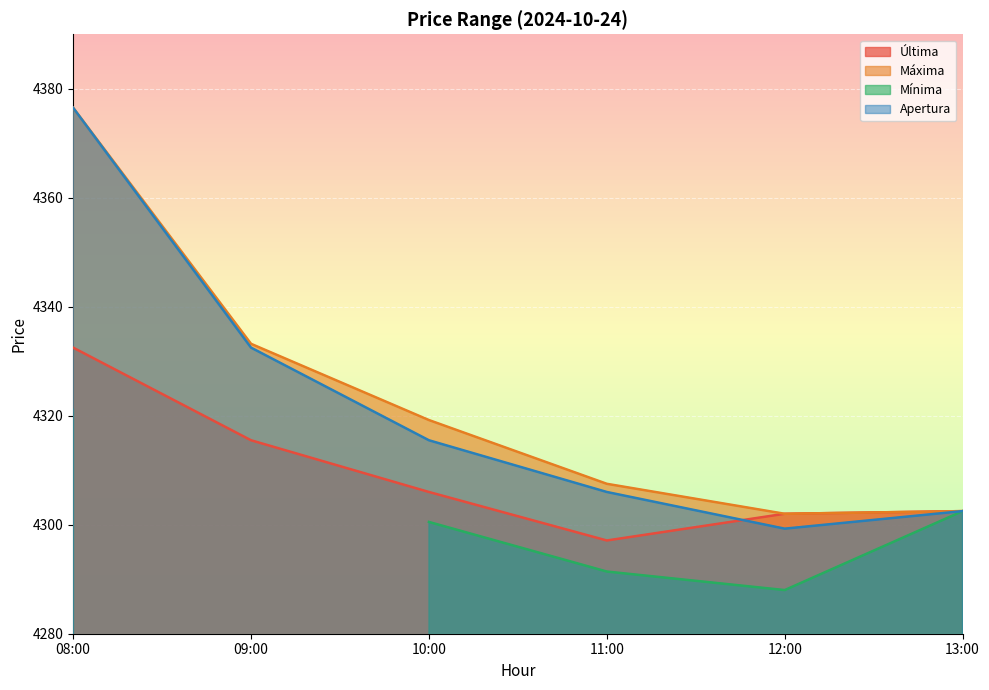

Rank the categories by Última value from highest to lowest.

08:00, 09:00, 10:00, 13:00, 12:00, 11:00